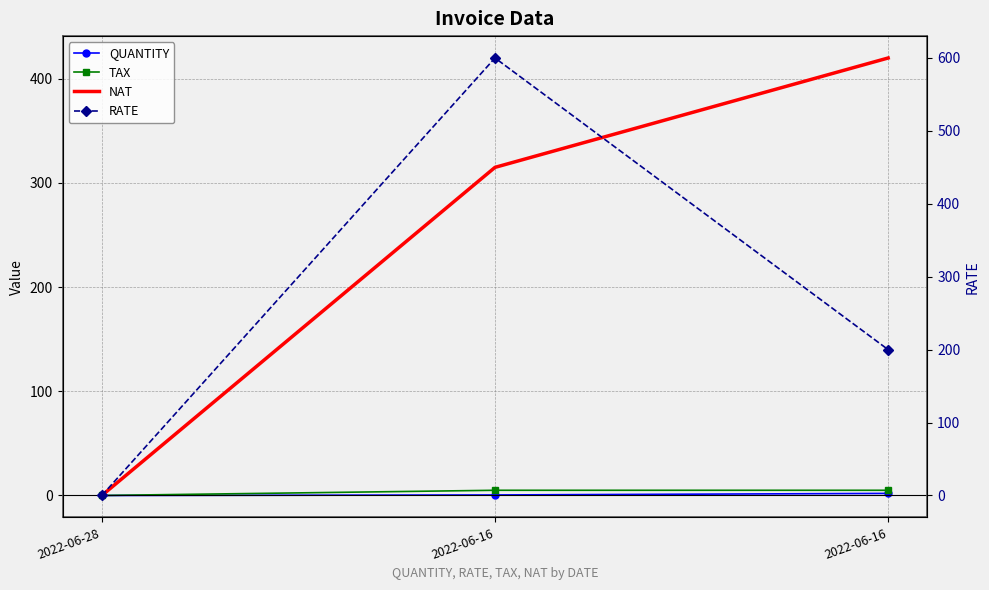

The value of QUANTITY at 2022-06-16 is 2.9. True or false?

False